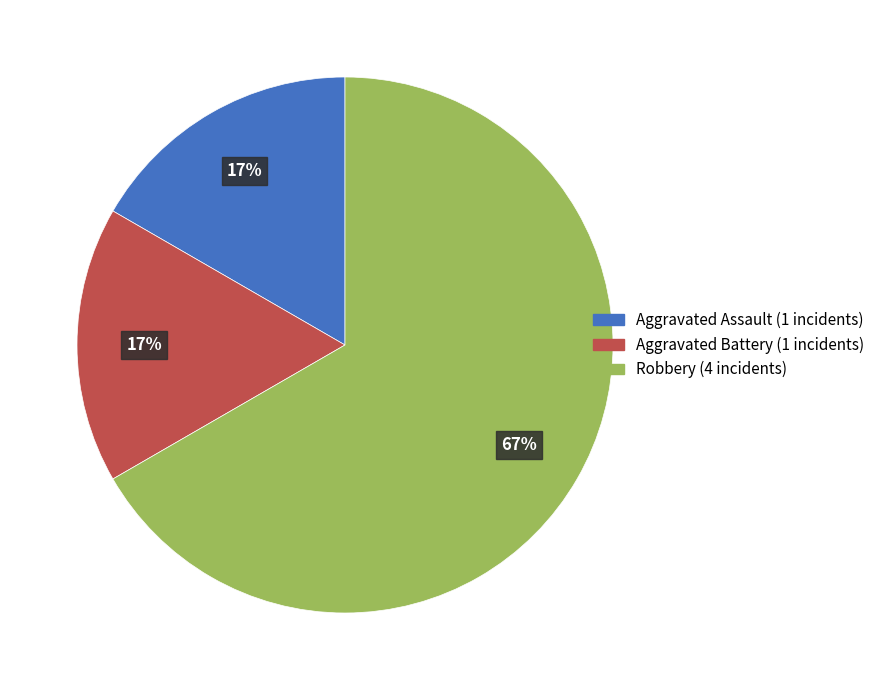

Which has a higher value, Robbery or Aggravated Battery?

Robbery